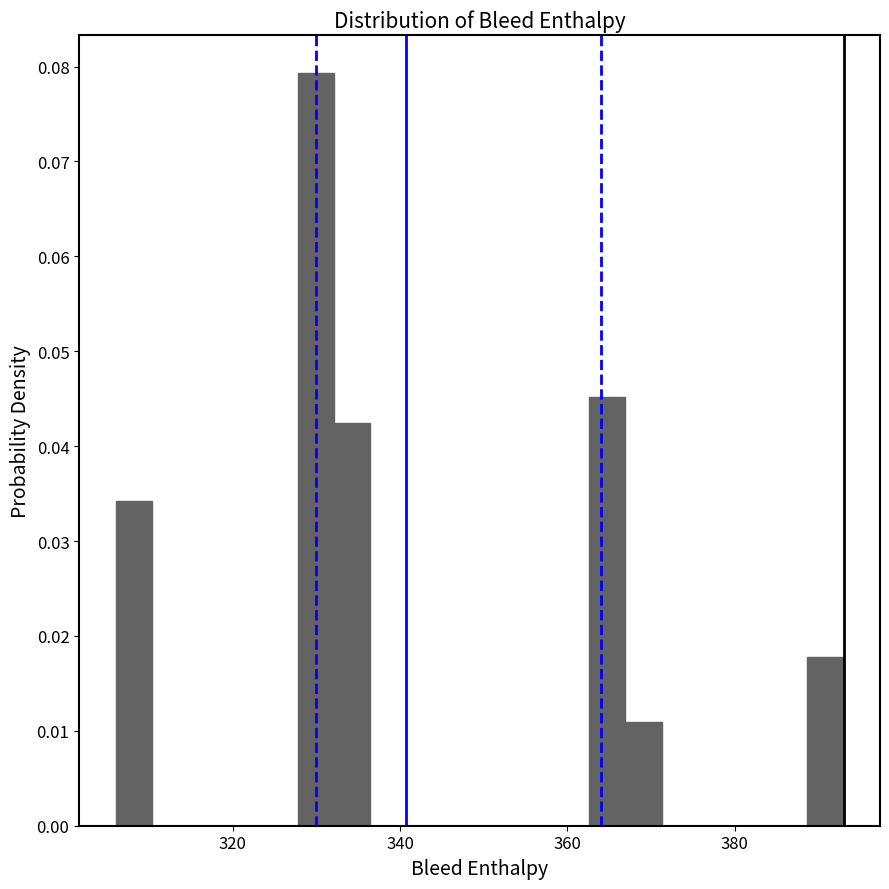

Read against the x-axis, roughly where is the centre of the tallest bar?

330